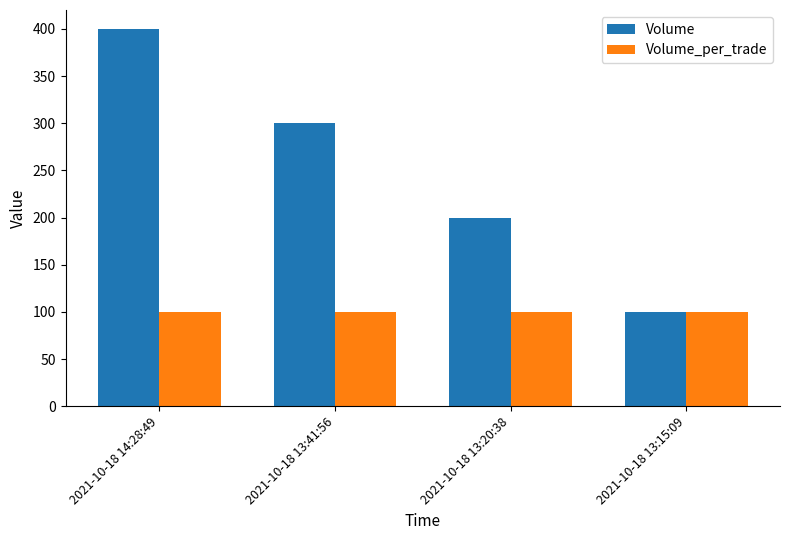

Reading right to left, transcribe all the data shown in this chart.

Volume: 2021-10-18 13:15:09=100	2021-10-18 13:20:38=200	2021-10-18 13:41:56=300	2021-10-18 14:28:49=400
Volume_per_trade: 2021-10-18 13:15:09=100	2021-10-18 13:20:38=100	2021-10-18 13:41:56=100	2021-10-18 14:28:49=100